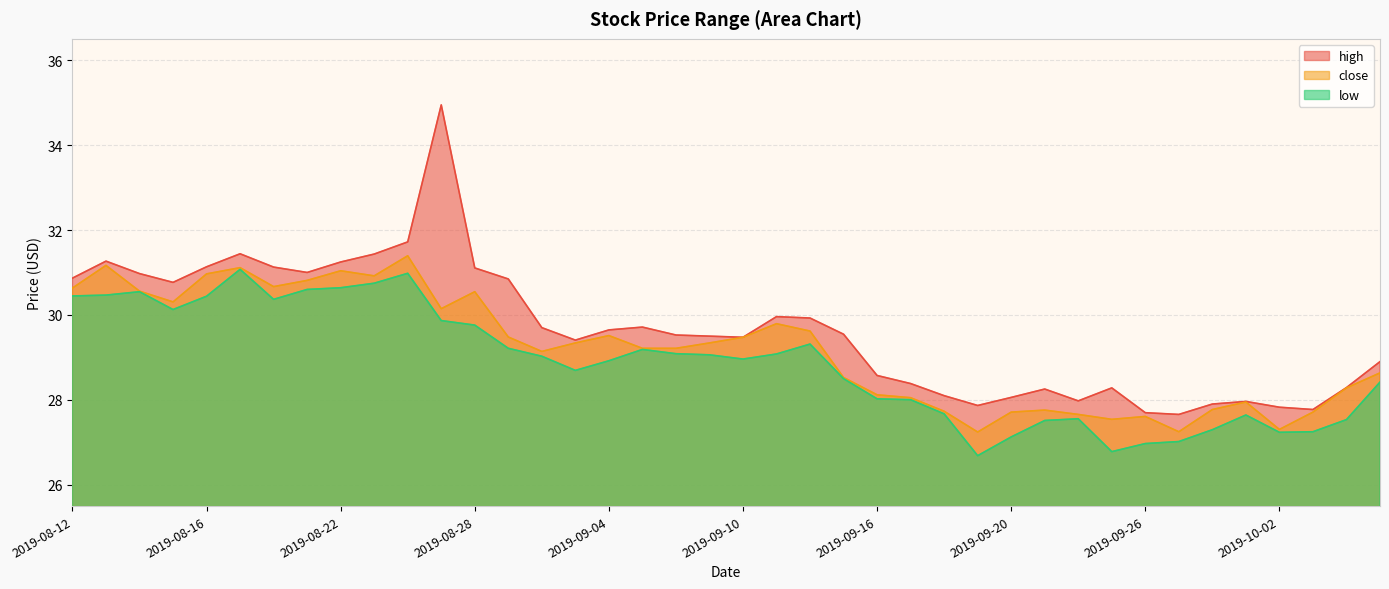

True or false: high and low intersect in this chart.

False